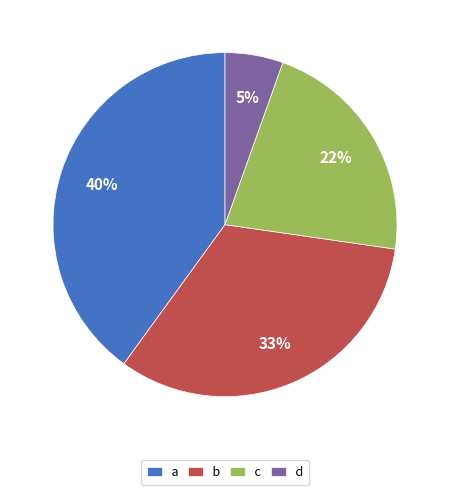

Is b the majority of the pie?

No